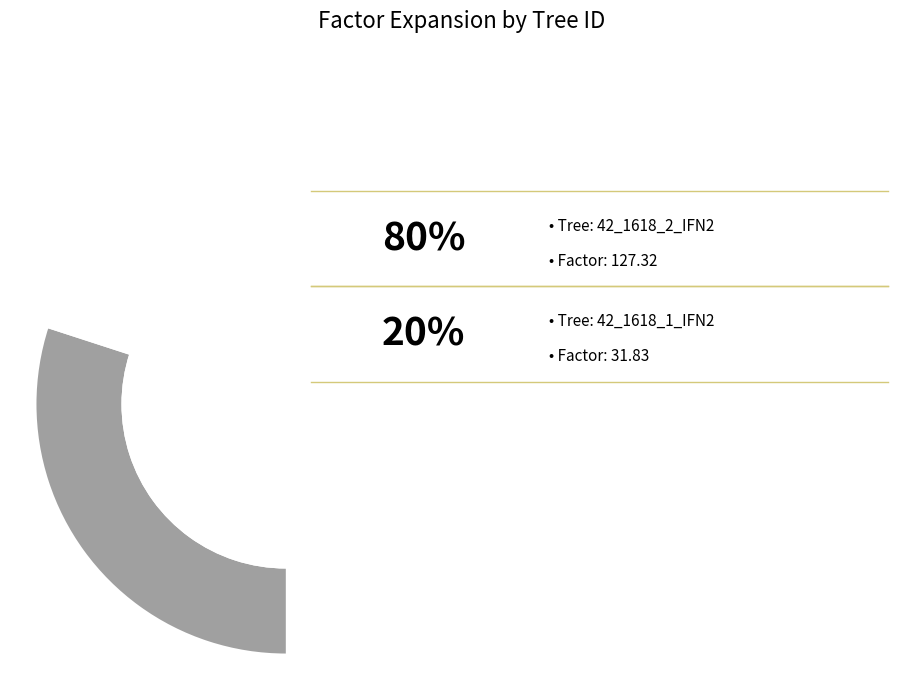

Is it true that 42_1618_2_IFN2 is 91% of the pie?

False